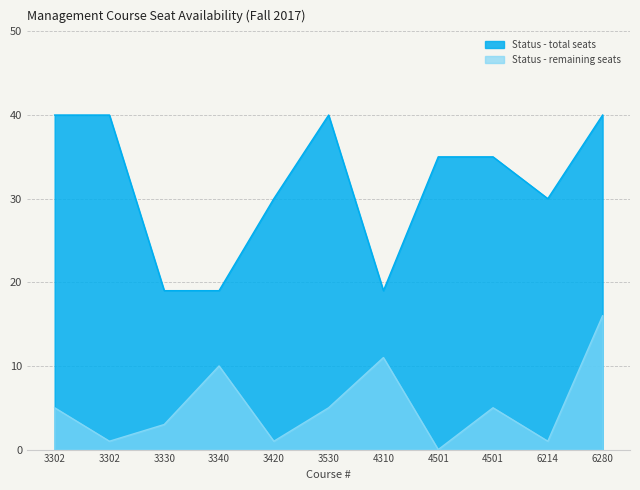

What are all the series names shown in the legend?

Status - total seats, Status - remaining seats